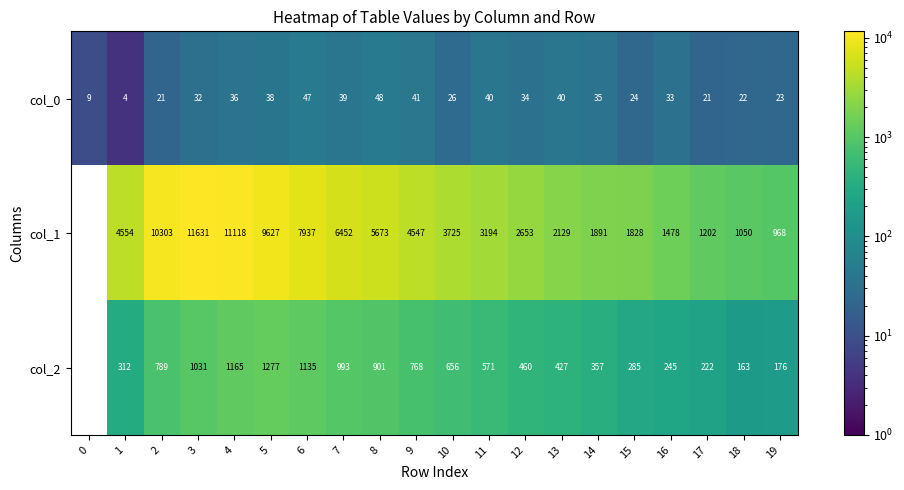

What is the lowest value of the col_0 series?

4